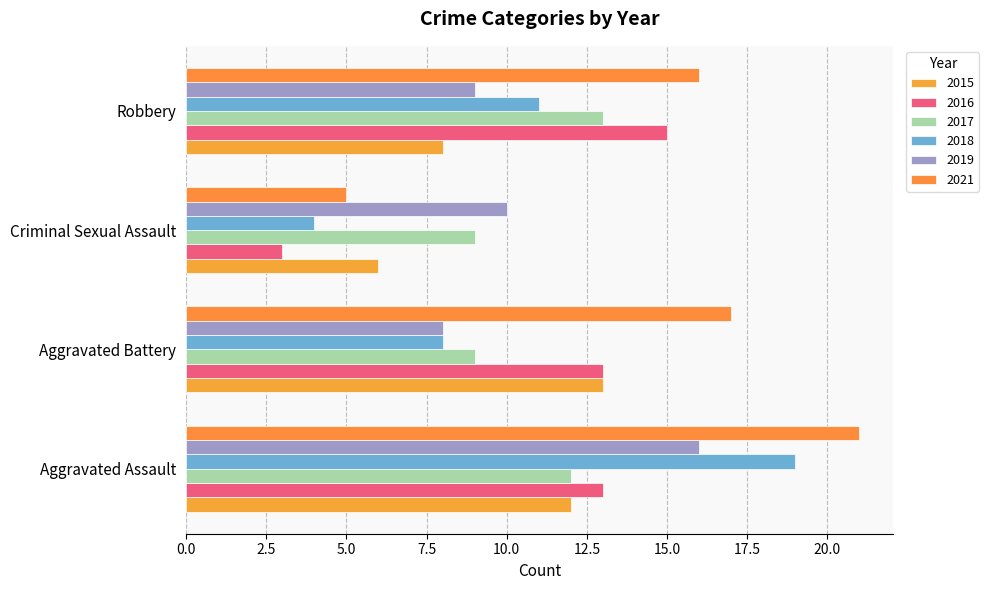

Which series changed the most between Aggravated Battery and Criminal Sexual Assault?

2021